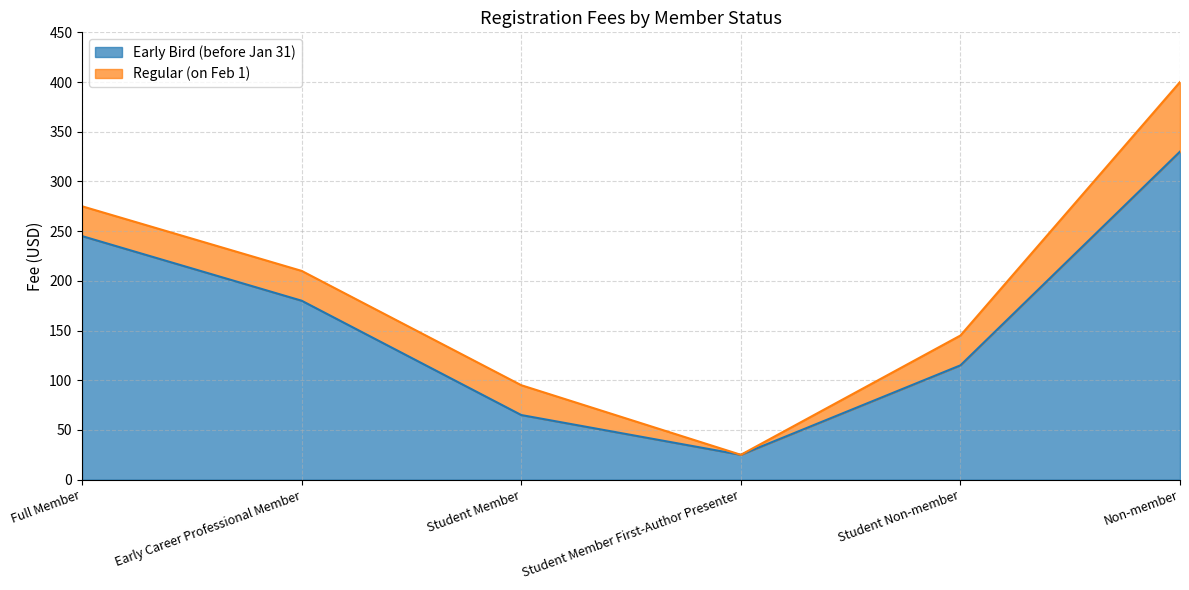

Reading right to left, list all the values displayed in this chart.

Early Bird (before Jan 31): Non-member=330	Student Non-member=115	Student Member First-Author Presenter=25	Student Member=65	Early Career Professional Member=180	Full Member=245
Regular (on Feb 1): Non-member=400	Student Non-member=145	Student Member First-Author Presenter=25	Student Member=95	Early Career Professional Member=210	Full Member=275